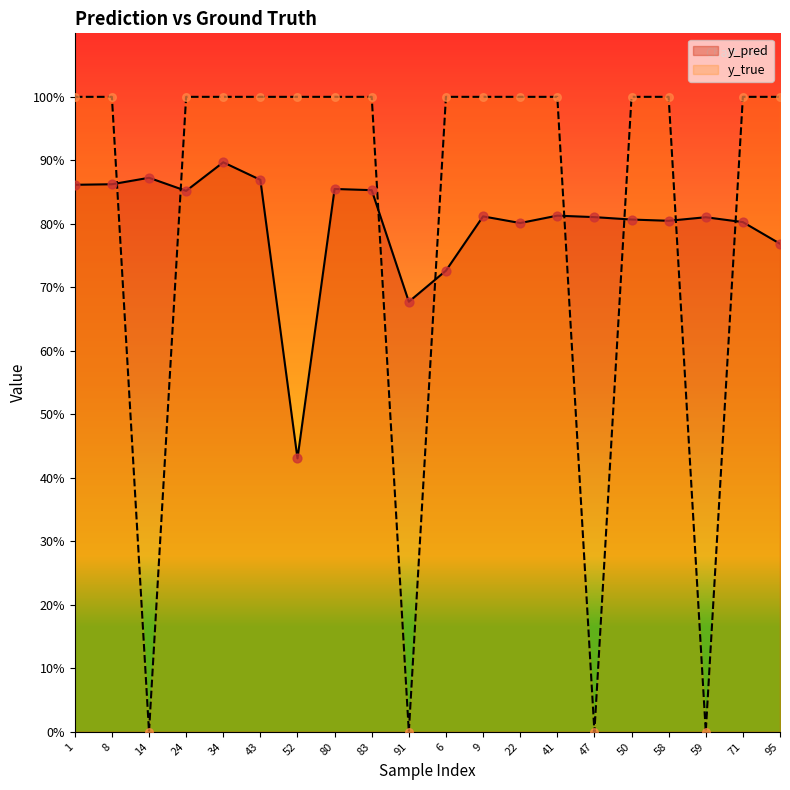

Which series has the widest spread of Y values?

y_true